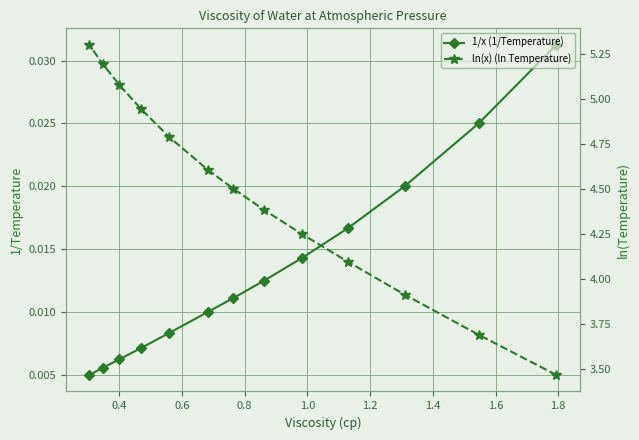

Count the 1/x (1/Temperature) values in the range 0 to 1.

13